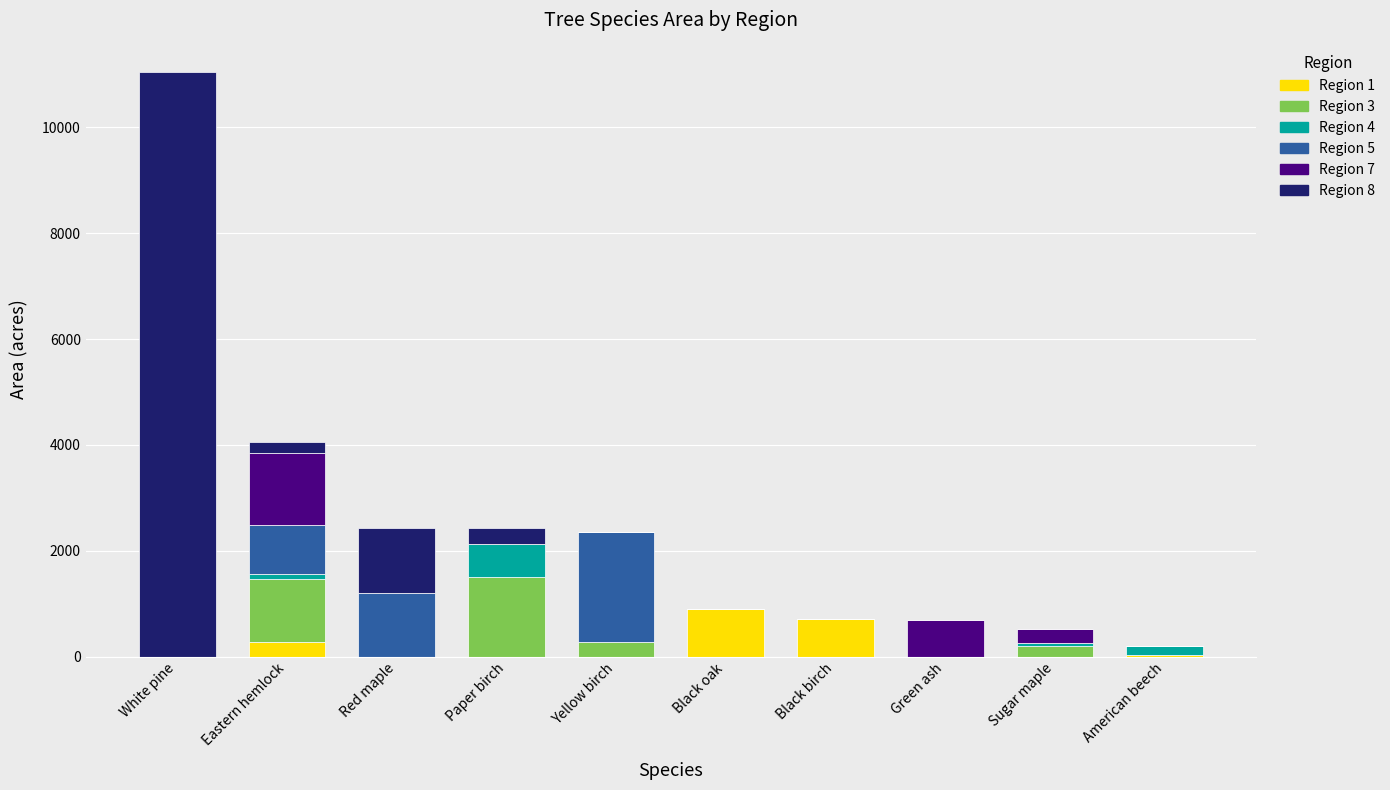

At which category is the sum across all series the highest?

White pine